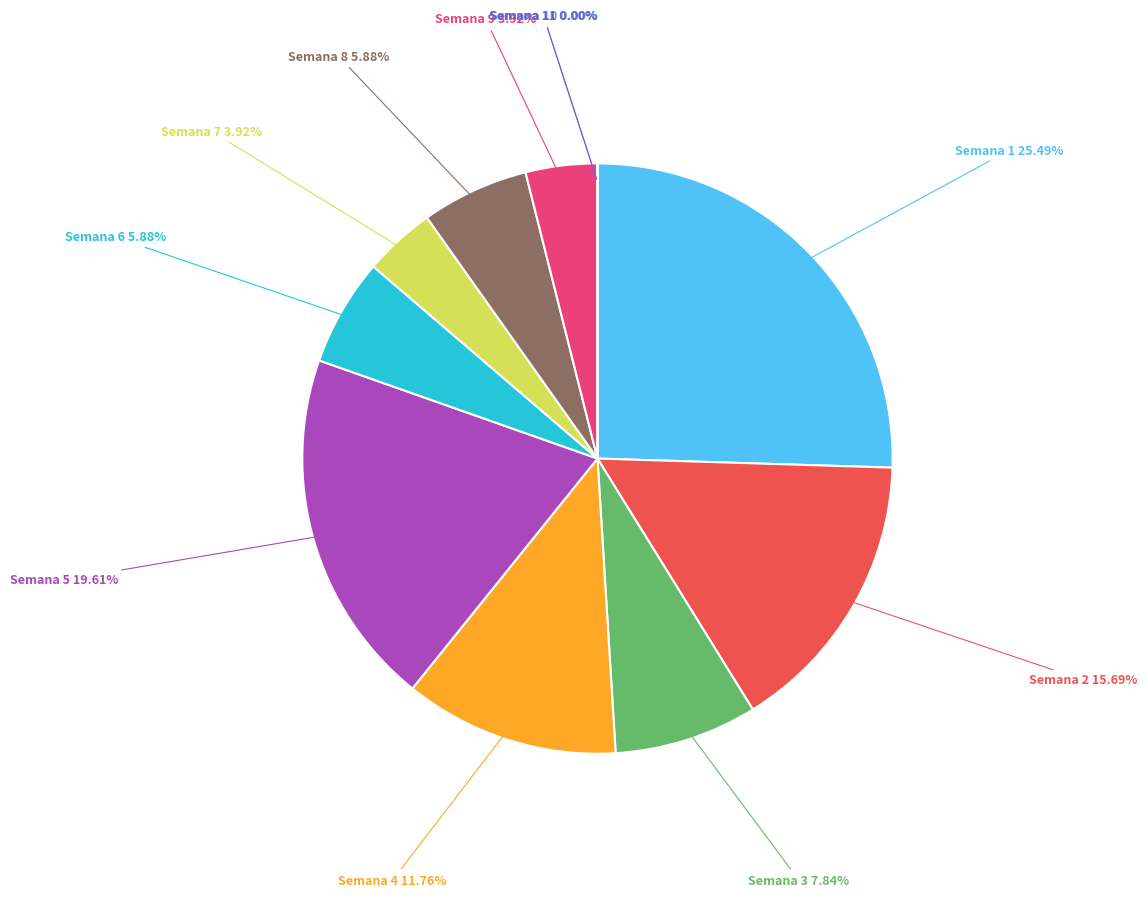

Combined, do Semana 2 and Semana 1 account for over 50%?

No